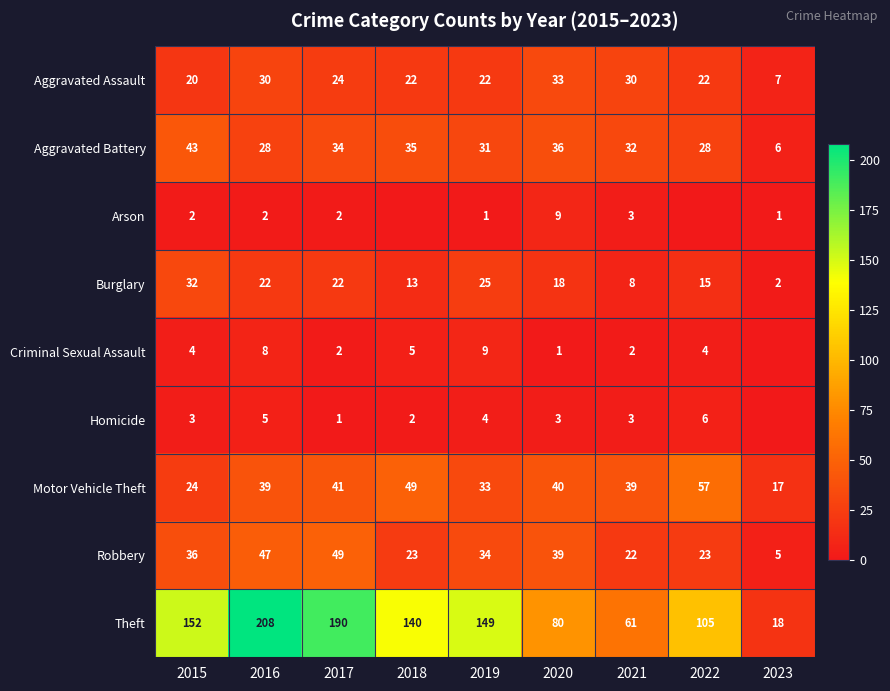

Rank the categories by Theft value from lowest to highest.

2023, 2021, 2020, 2022, 2018, 2019, 2015, 2017, 2016